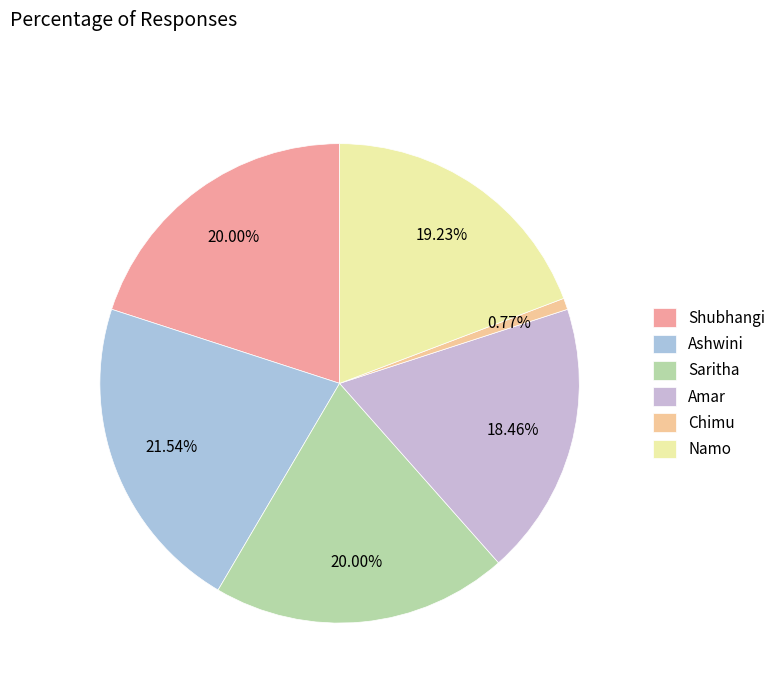

True or false: Shubhangi accounts for 9% of the total.

False